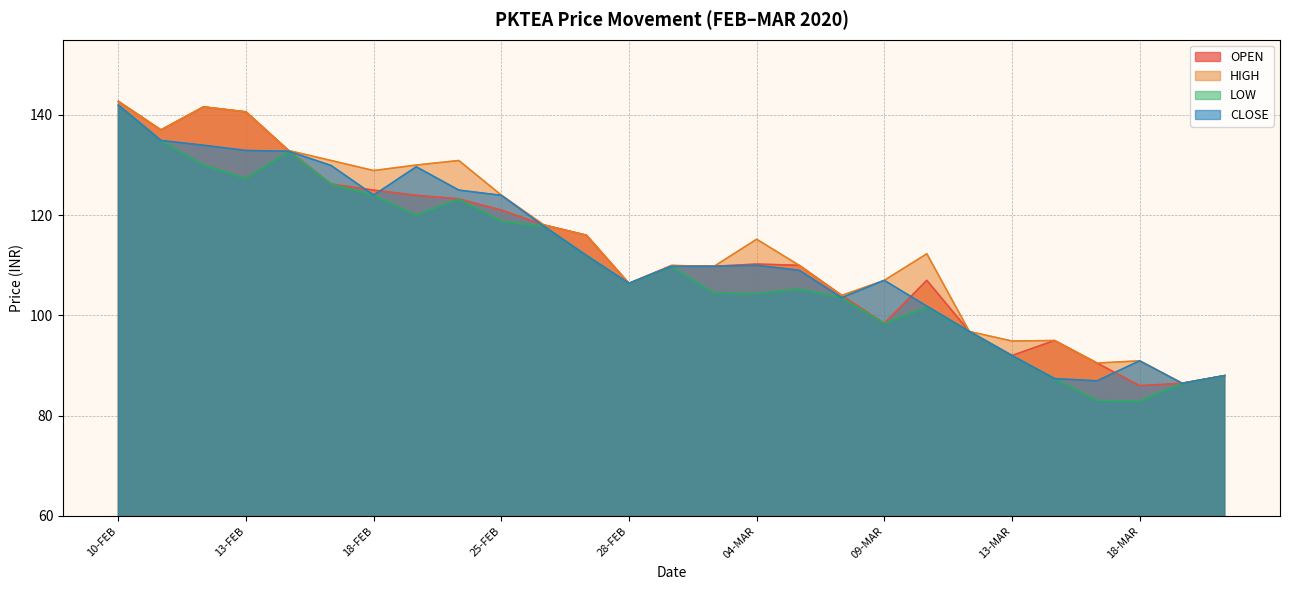

The value of OPEN at 10-FEB is 239.7. True or false?

False